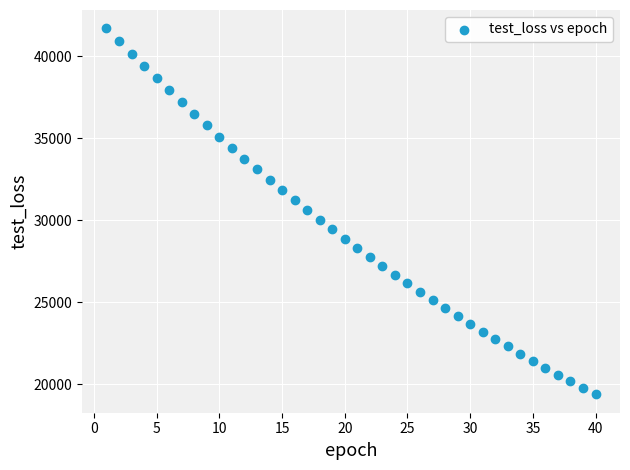

What is the range of Y values (max minus min)?

22323.7